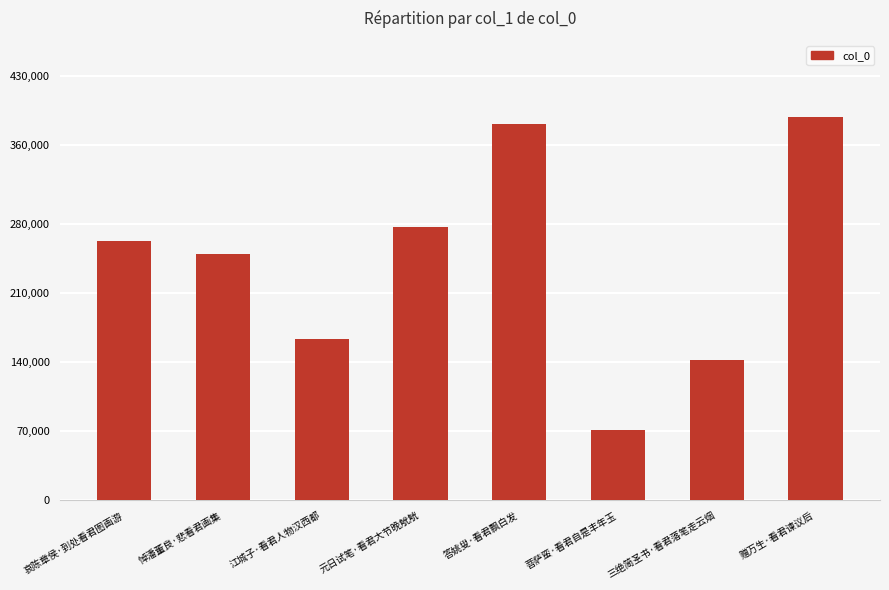

List the labels in order of value, largest first.

赠万生·看君谏议后, 答姚叟·看君飘白发, 元日试笔·看君大节晚觥觥, 哀陈章侯·到处看君图画游, 悼潘董良·悲看君画集, 江城子·看君人物汉西都, 三绝简圣书·看君落笔走云烟, 菩萨蛮·看君自是丰年玉